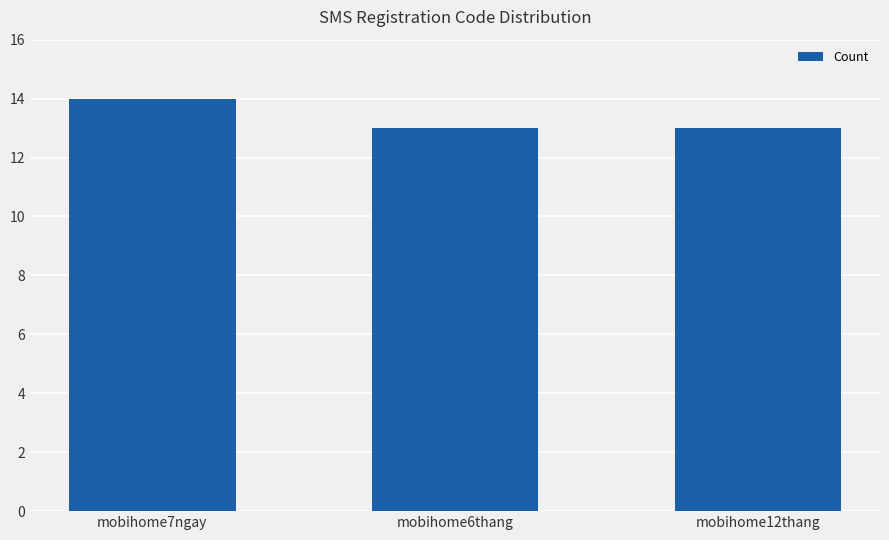

What is the label of the 1st bar from the right?

mobihome12thang